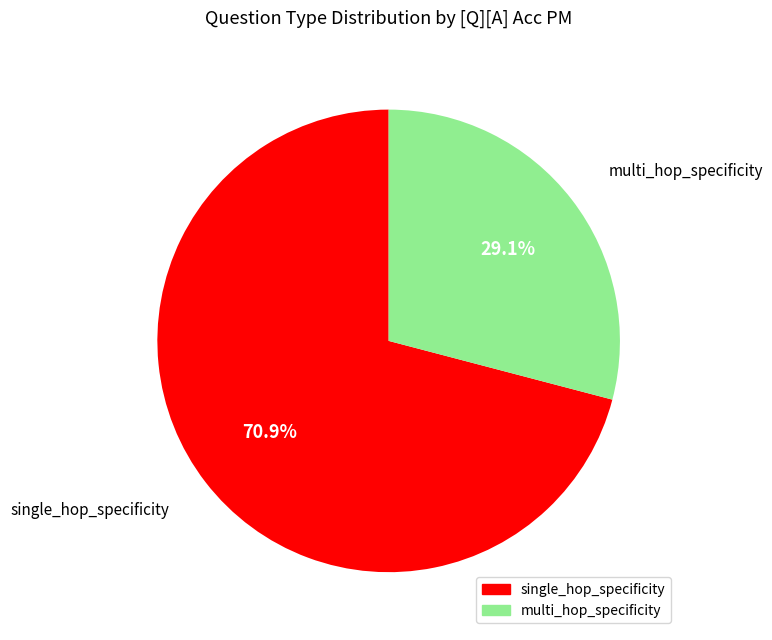

Does multi_hop_specificity represent more than half of the total?

No